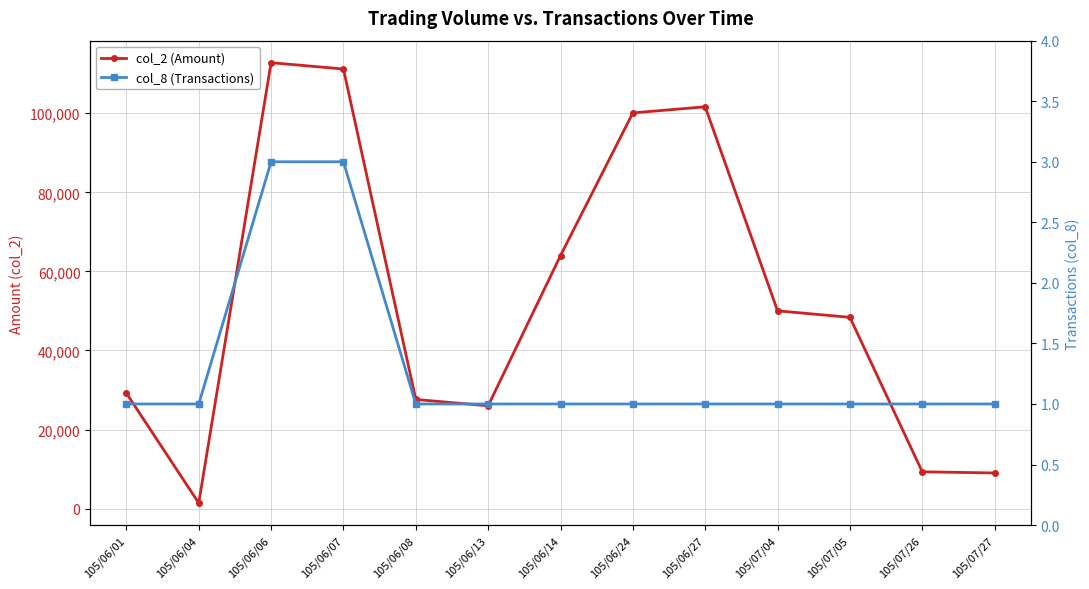

What is the difference between the maximum and minimum values in the col_2 (Amount) series?

111410